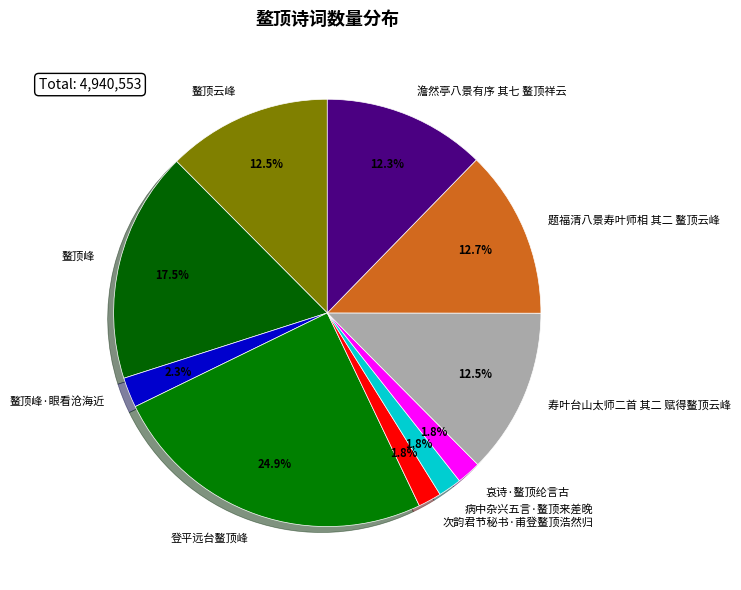

Which has a higher value, 次韵君节秘书·甫登鳌顶浩然归 or 鳌顶峰·眼看沧海近?

鳌顶峰·眼看沧海近